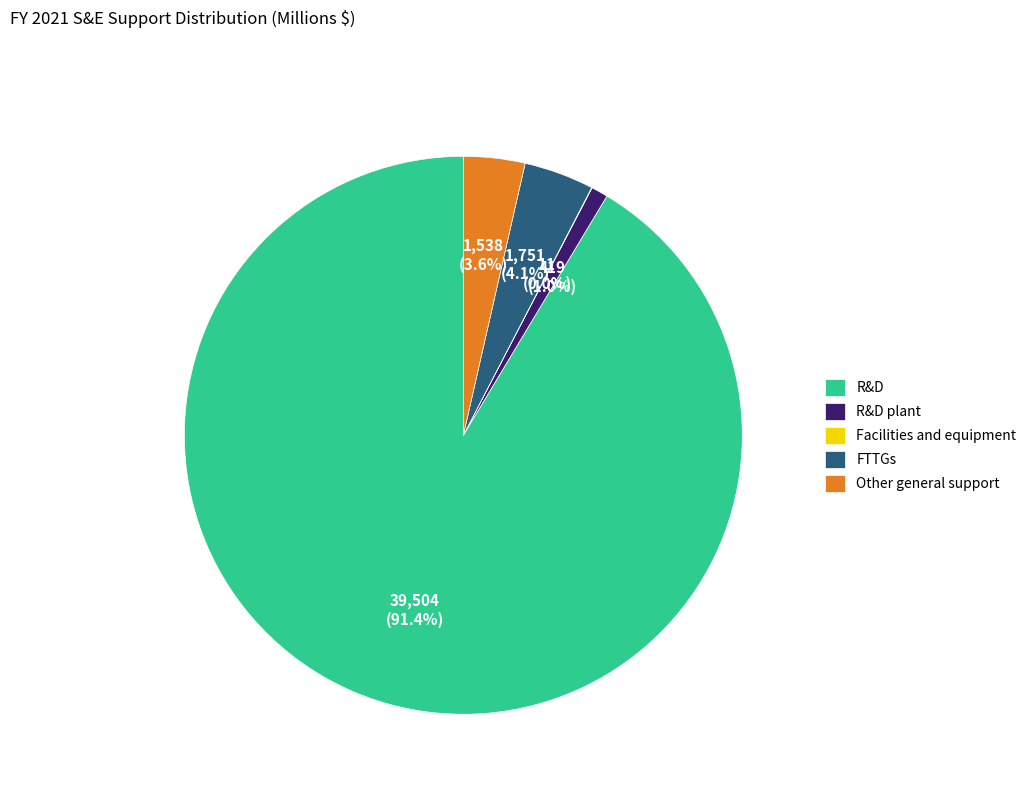

Which has a higher value, R&D or FTTGs?

R&D